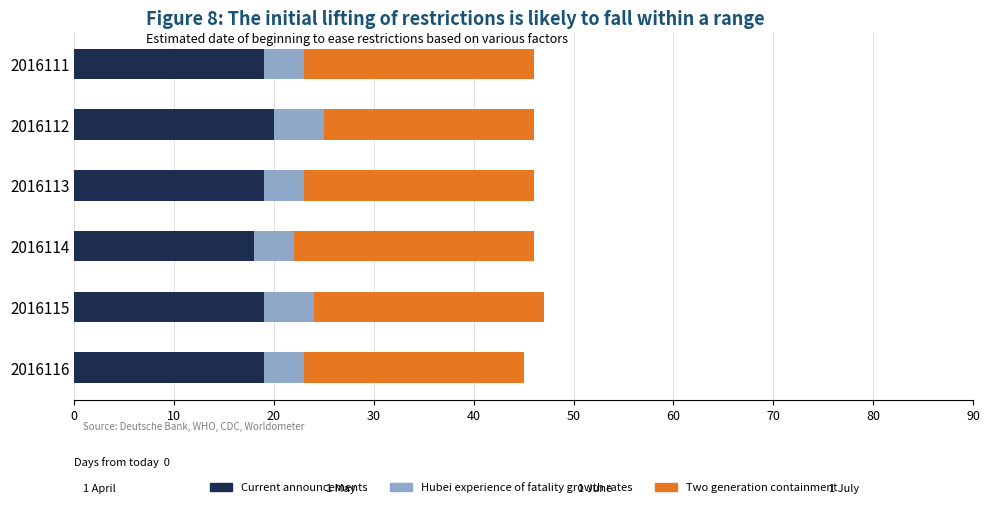

True or false: Current announcements has a value of 19 at 2016111.

True